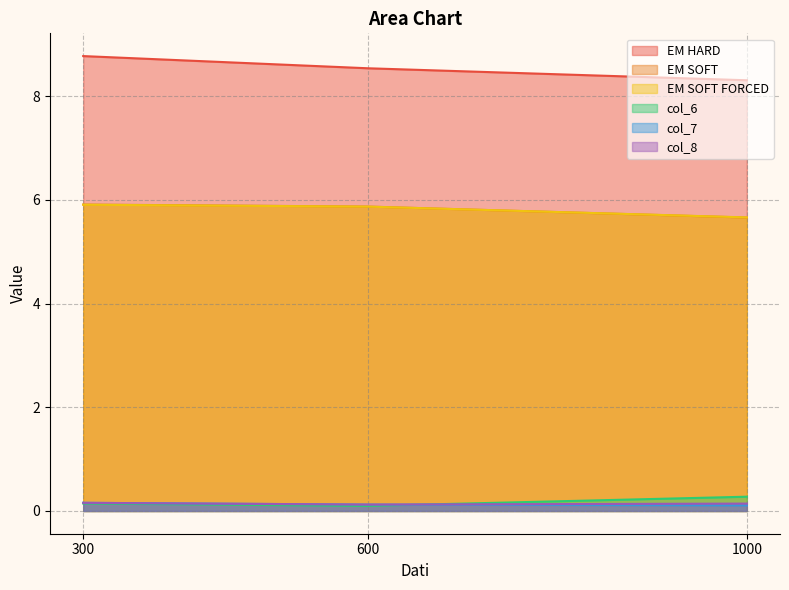

How many distinct data groups are displayed?

6